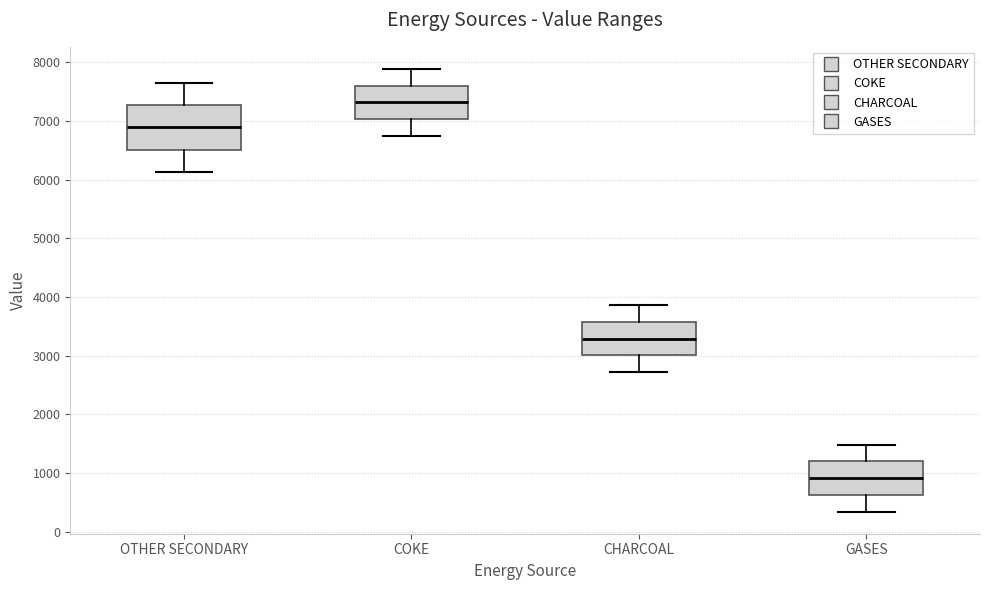

Where does the median line of the box for GASES sit on the y-axis? The values are not printed on the chart, so give them approximately, as read against the axis.

900